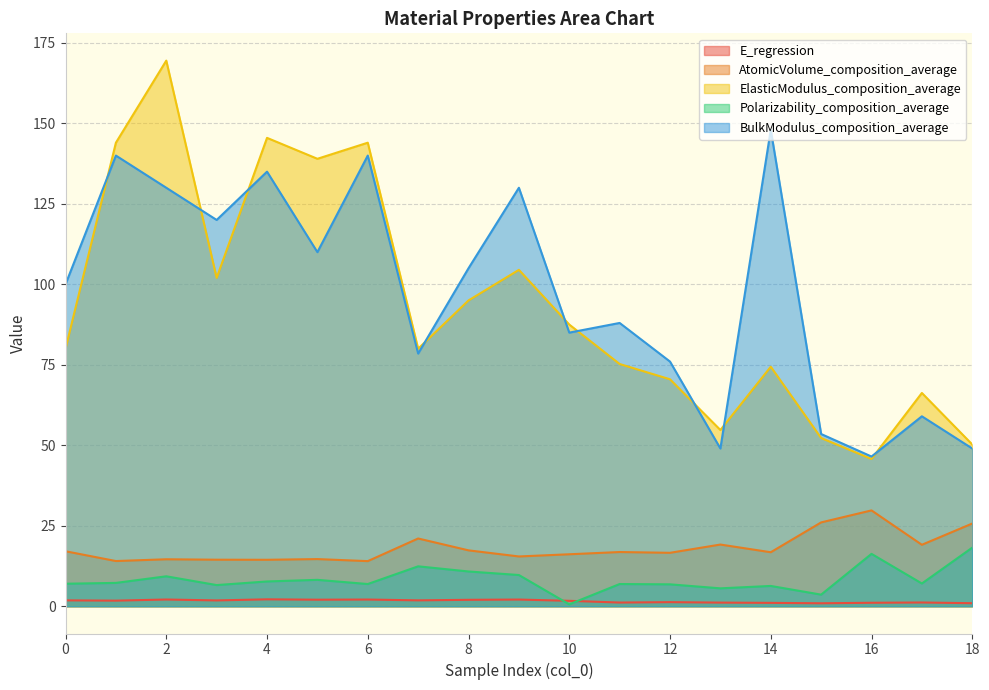

How many series are shown in this chart?

5